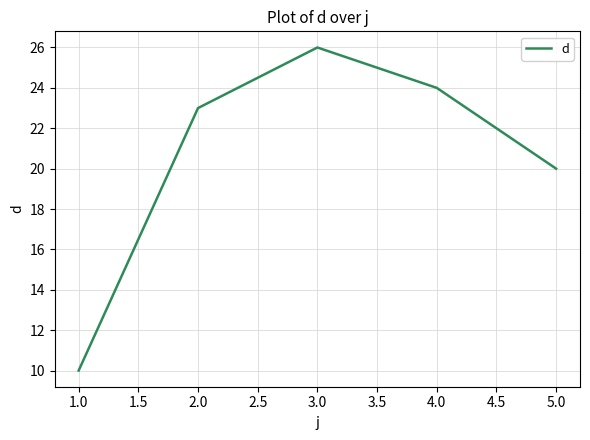

How many values are below 23?

2